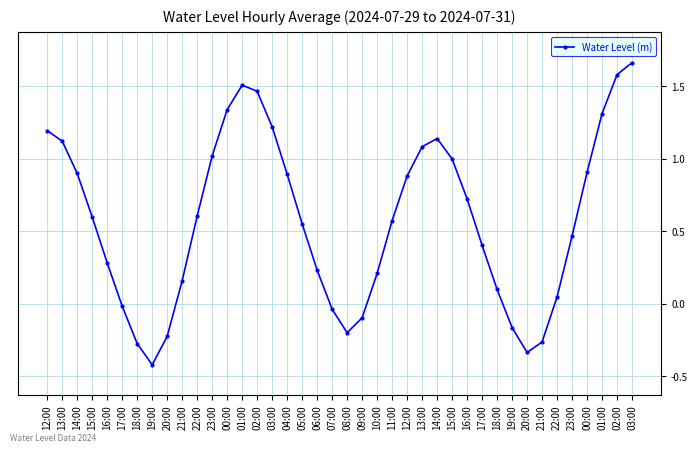

What is the difference between the values at 03:00 and 07:00?

1.3